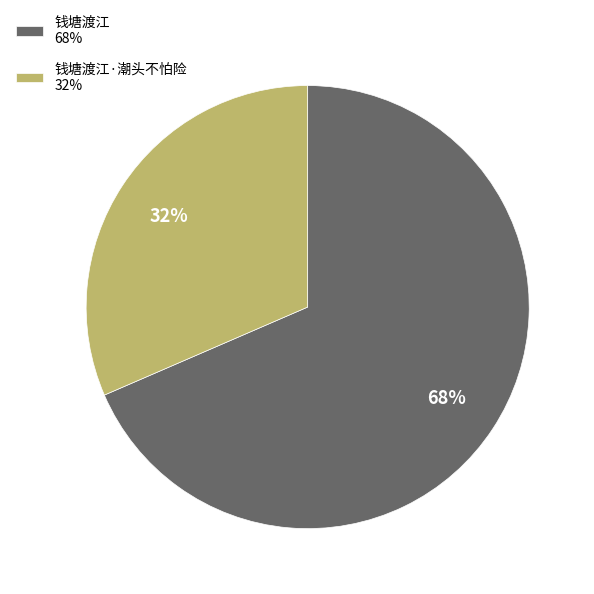

To the nearest percent, what percentage of the pie is 钱塘渡江 68%?

68%